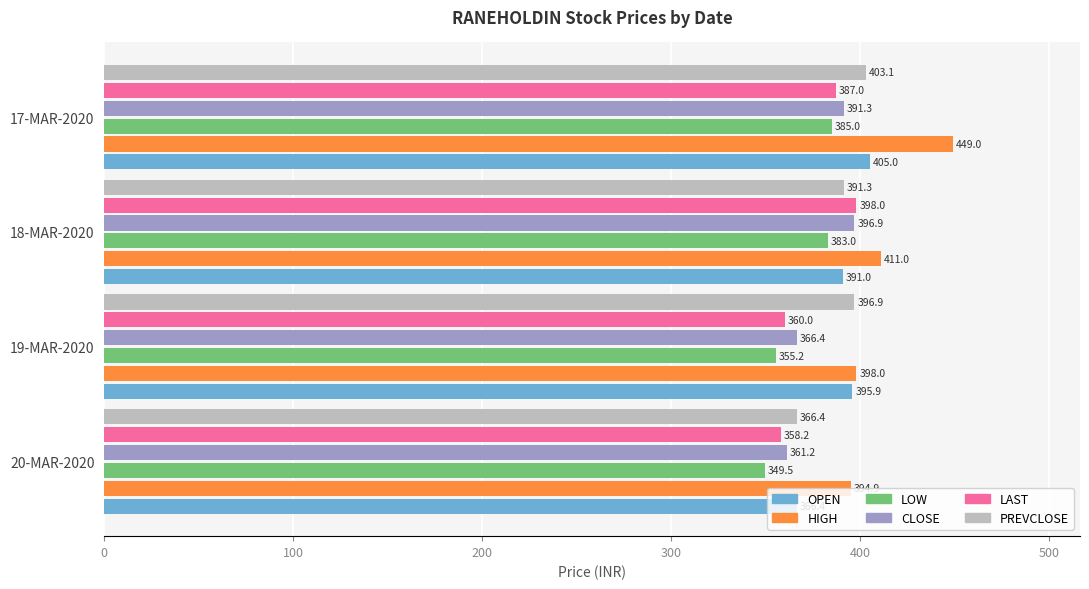

At how many categories does at least one series exceed 380?

4